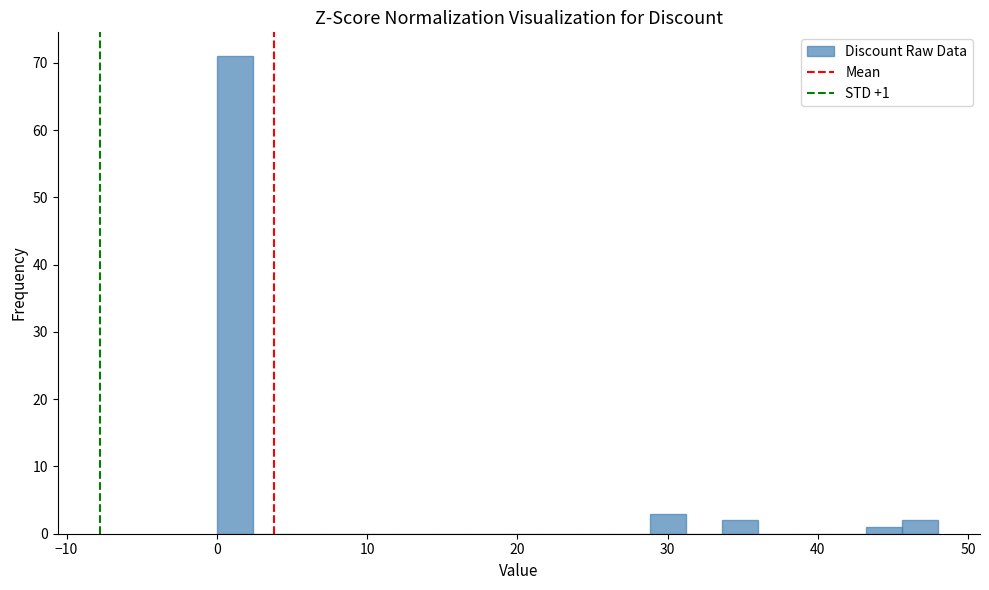

Around what value on the x-axis is the tallest bar? Give the approximate position of its centre, as read against the axis.

1